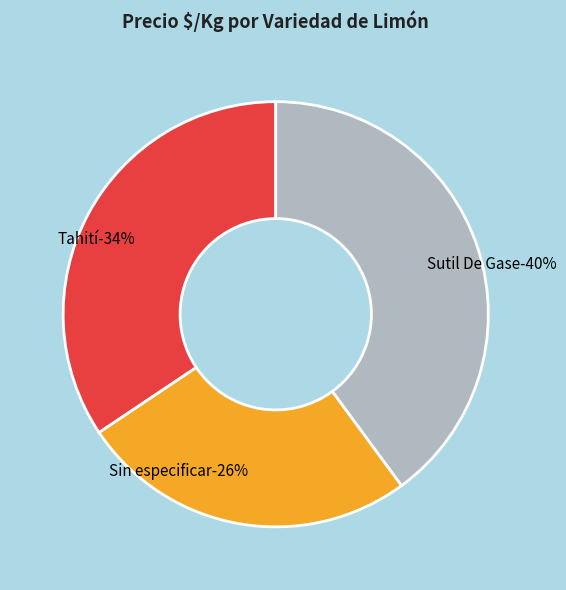

Does any single category account for the majority?

No